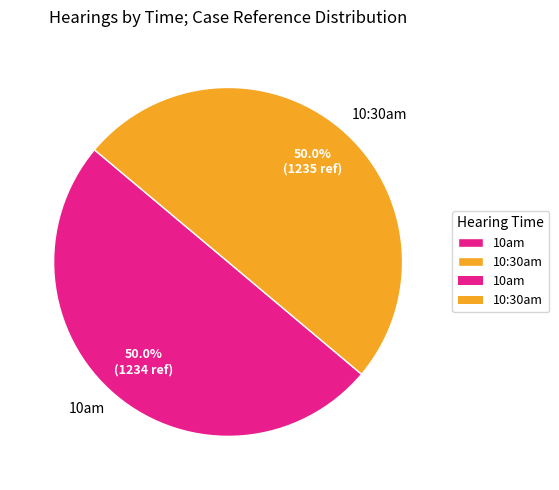

What percentage is the 10am slice, to the nearest percent?

50%